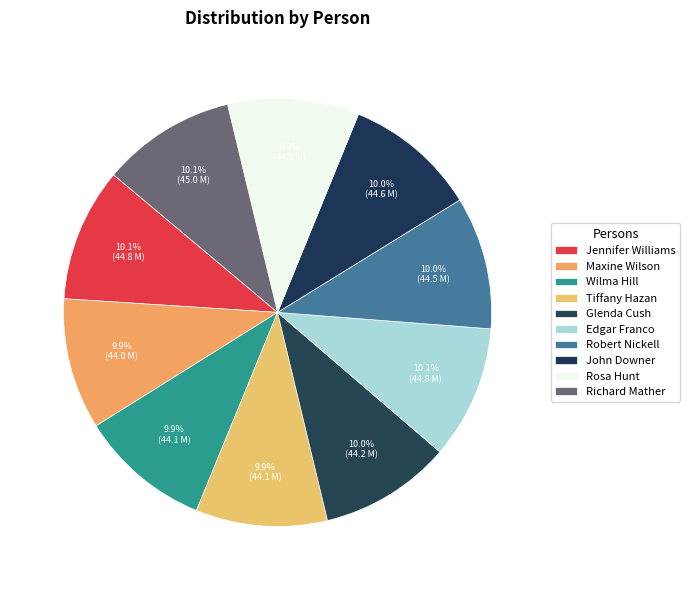

Is the sum of Maxine Wilson and Edgar Franco greater than half?

No